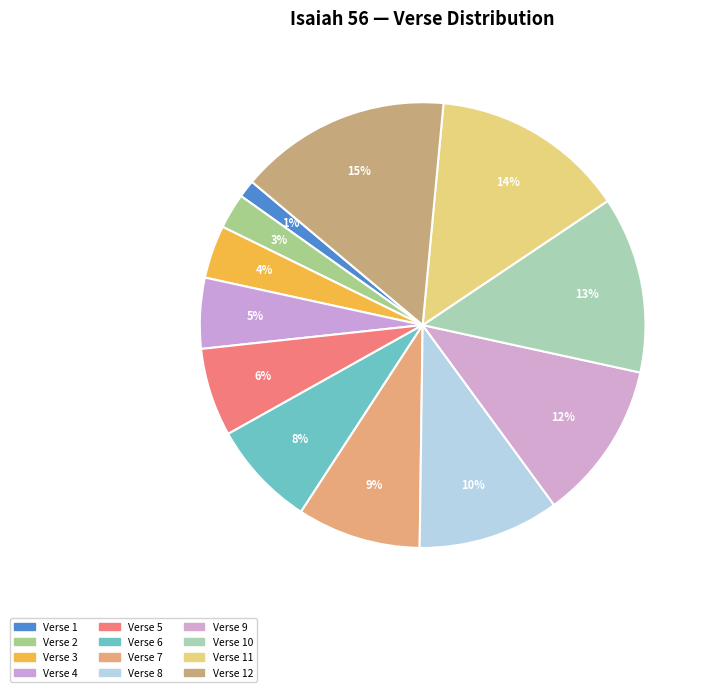

The Verse 3 slice represents 1% of the pie. True or false?

False